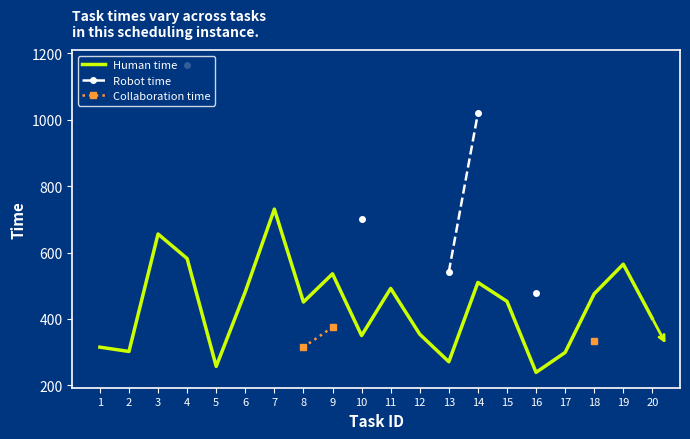

The value of Human time at 9 is 536. True or false?

True